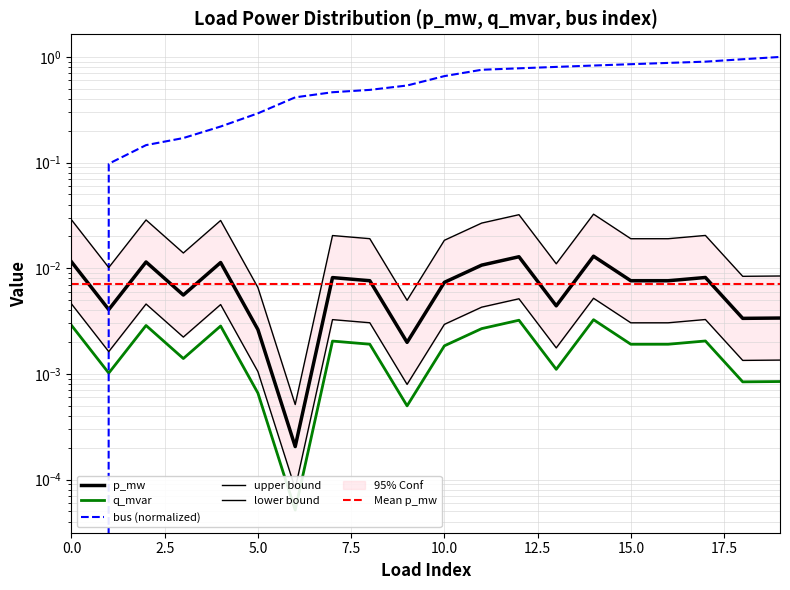

How many distinct data groups are displayed?

3